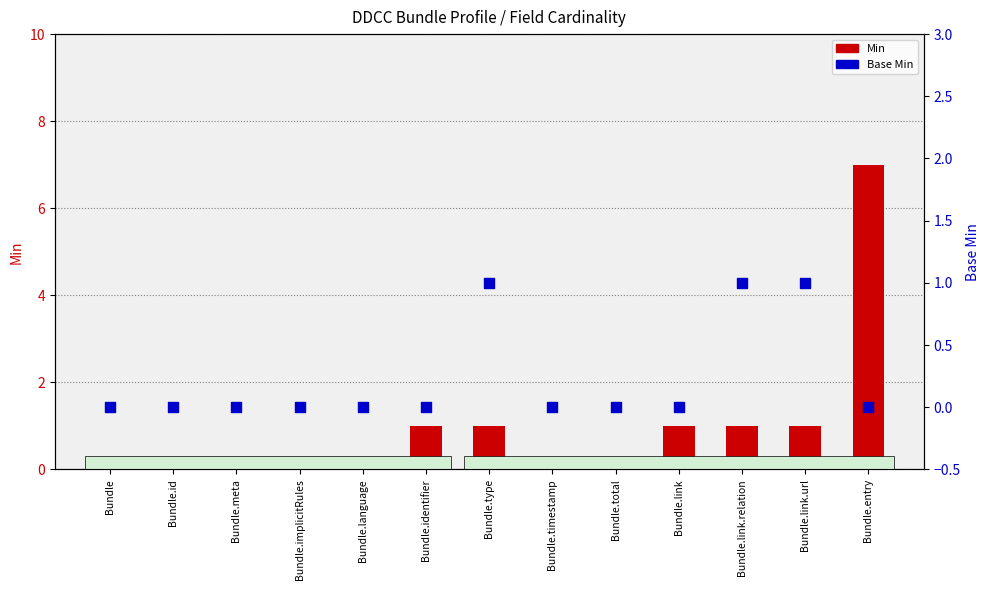

Which series reaches the minimum Y coordinate?

Min